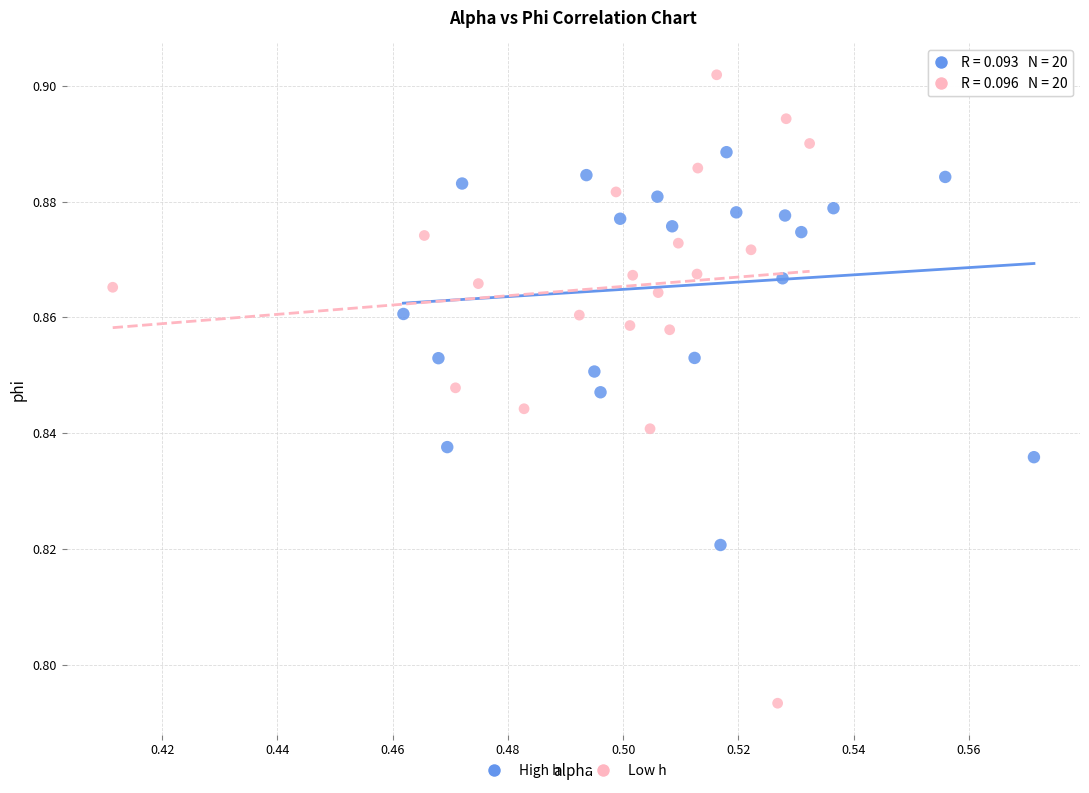

Which series contains the highest Y value?

Low h